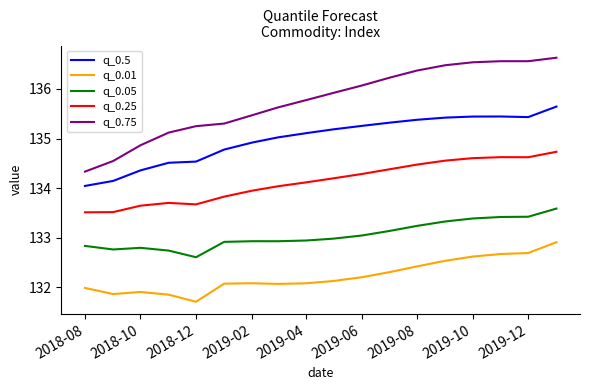

How many values in the q_0.75 series are below 135?

3